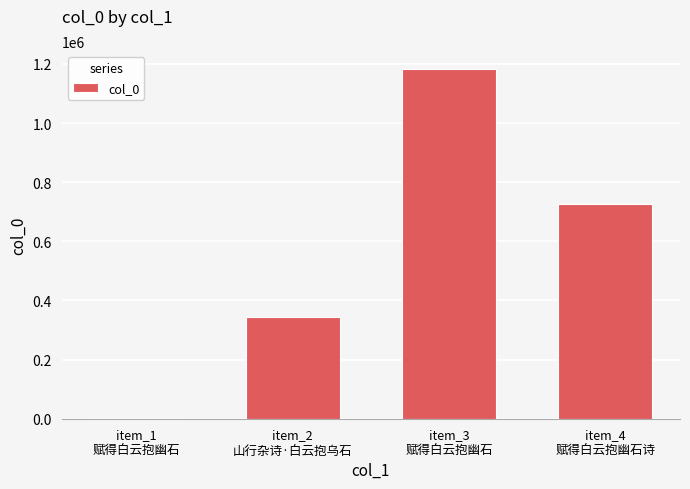

What is the maximum value shown in the chart?

1184148